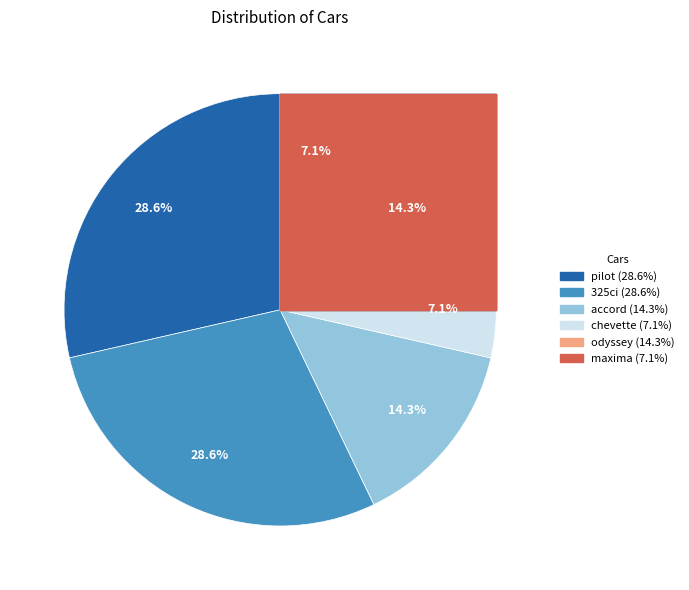

Is the sum of maxima and odyssey greater than half?

No